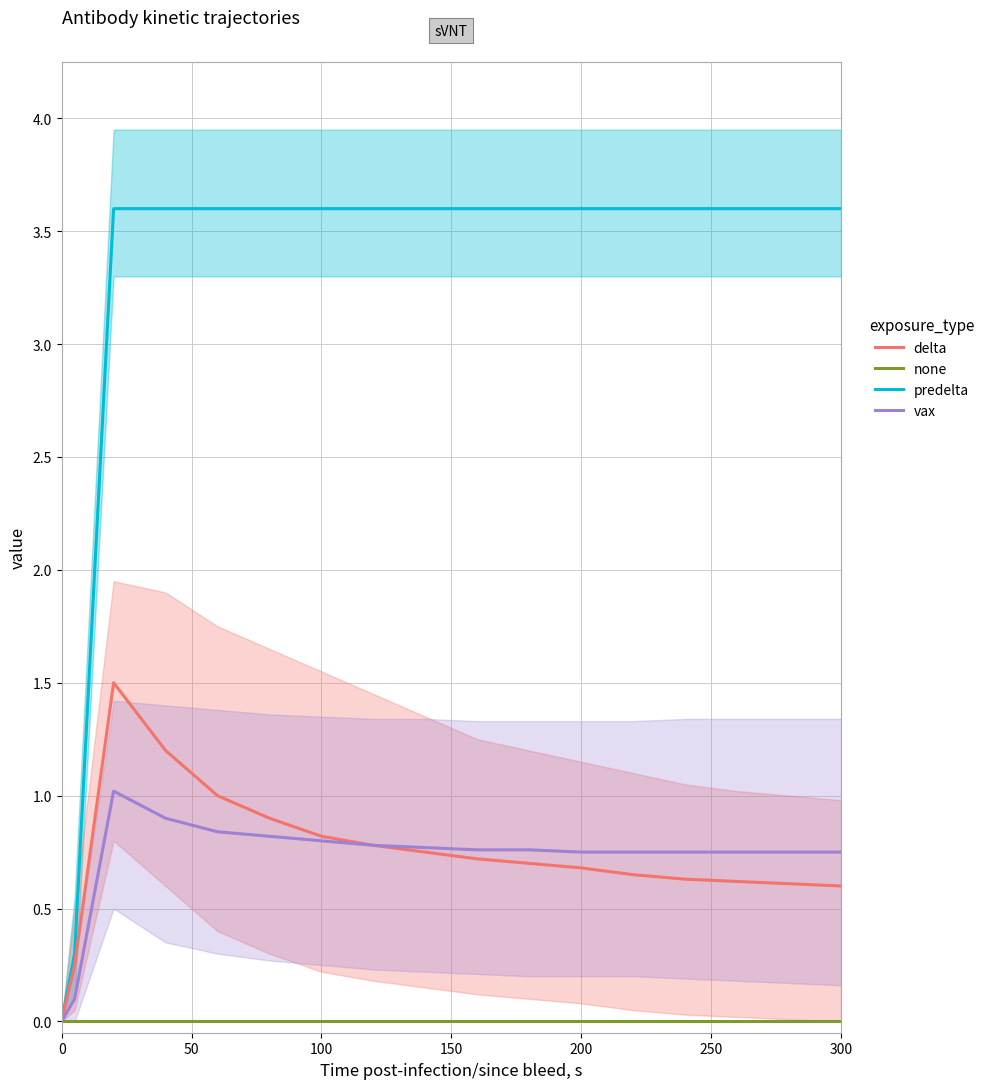

At how many categories does at least one series exceed 3?

15